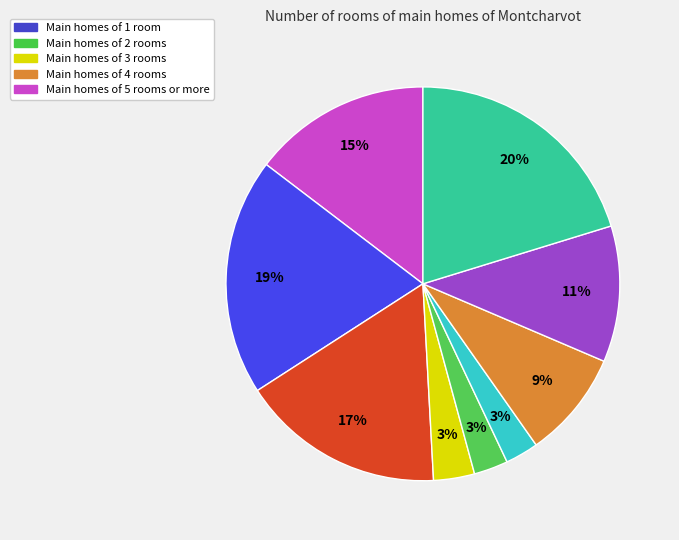

To the nearest percent, what is the average slice percentage?

11%